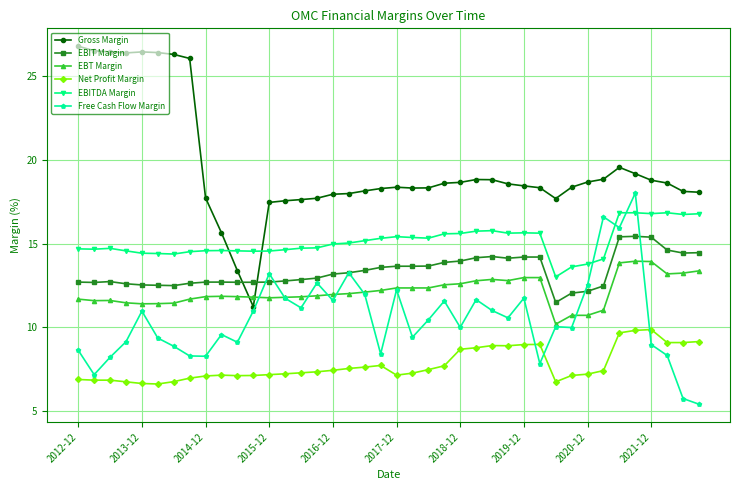

Which series has the largest total across all categories?

Gross Margin